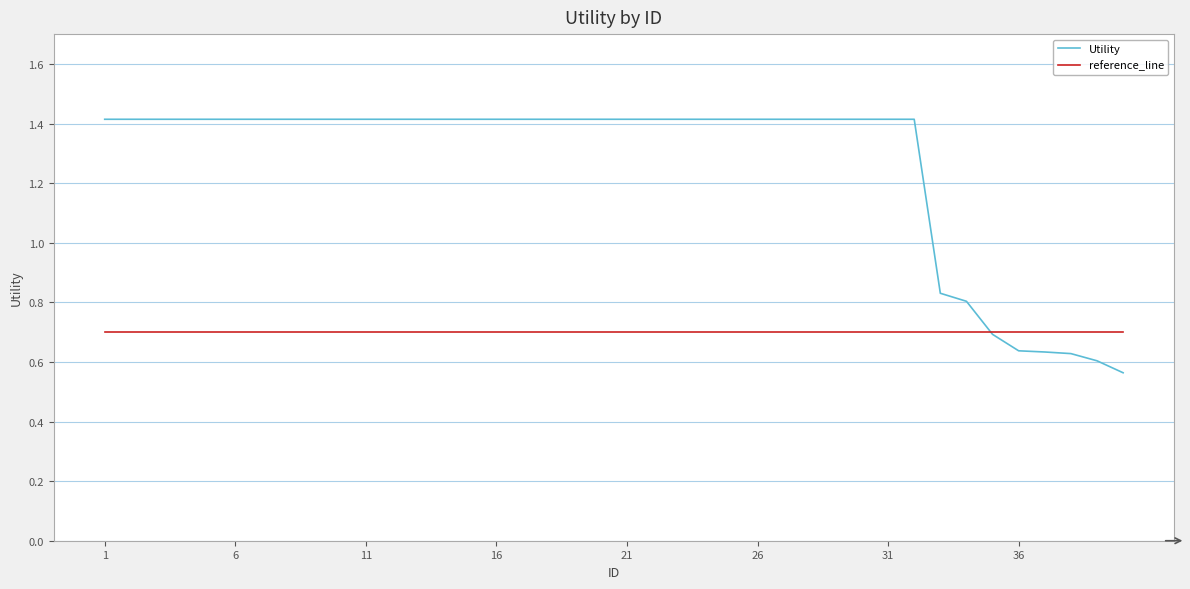

How many intersections are there between reference_line and Utility?

1